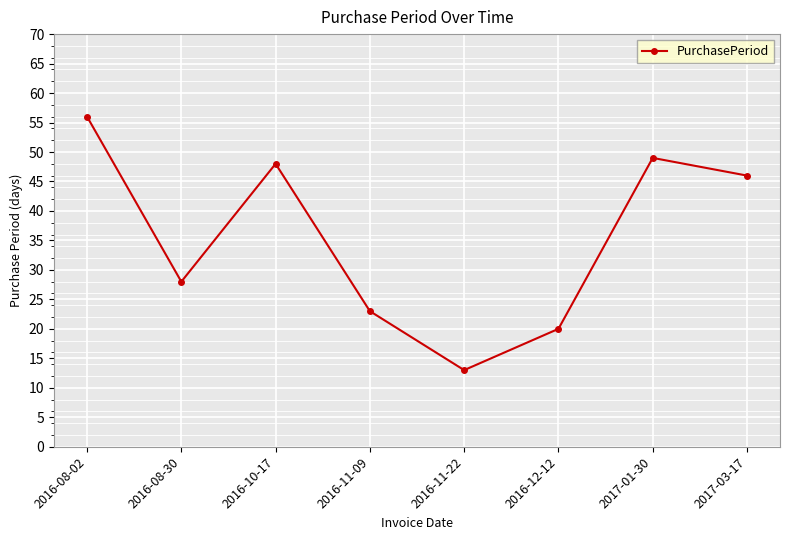

What is the label of the 5th point from the left?

2016-11-22